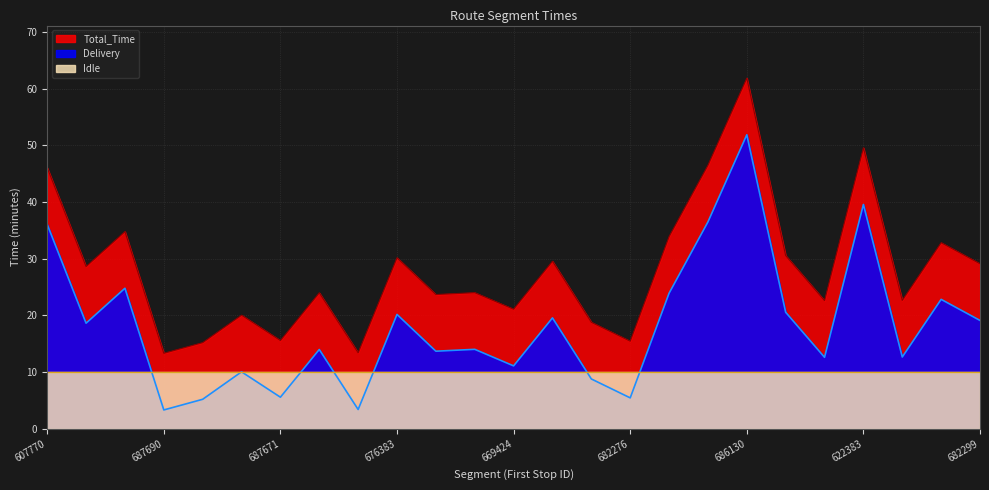

What is the label of the 9th point from the left?

688213